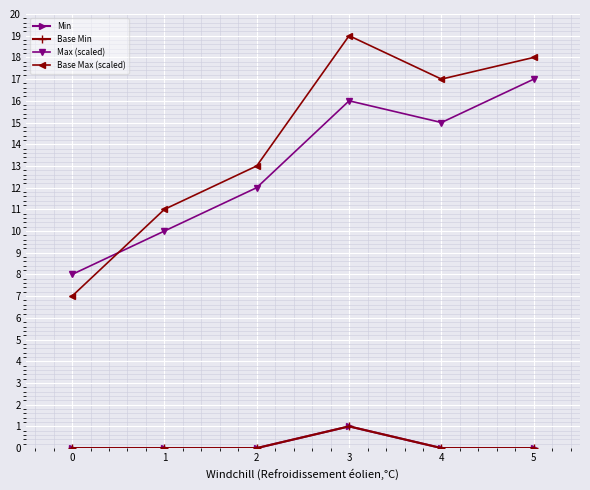

What is the spread (max minus min) of values at 5?

18